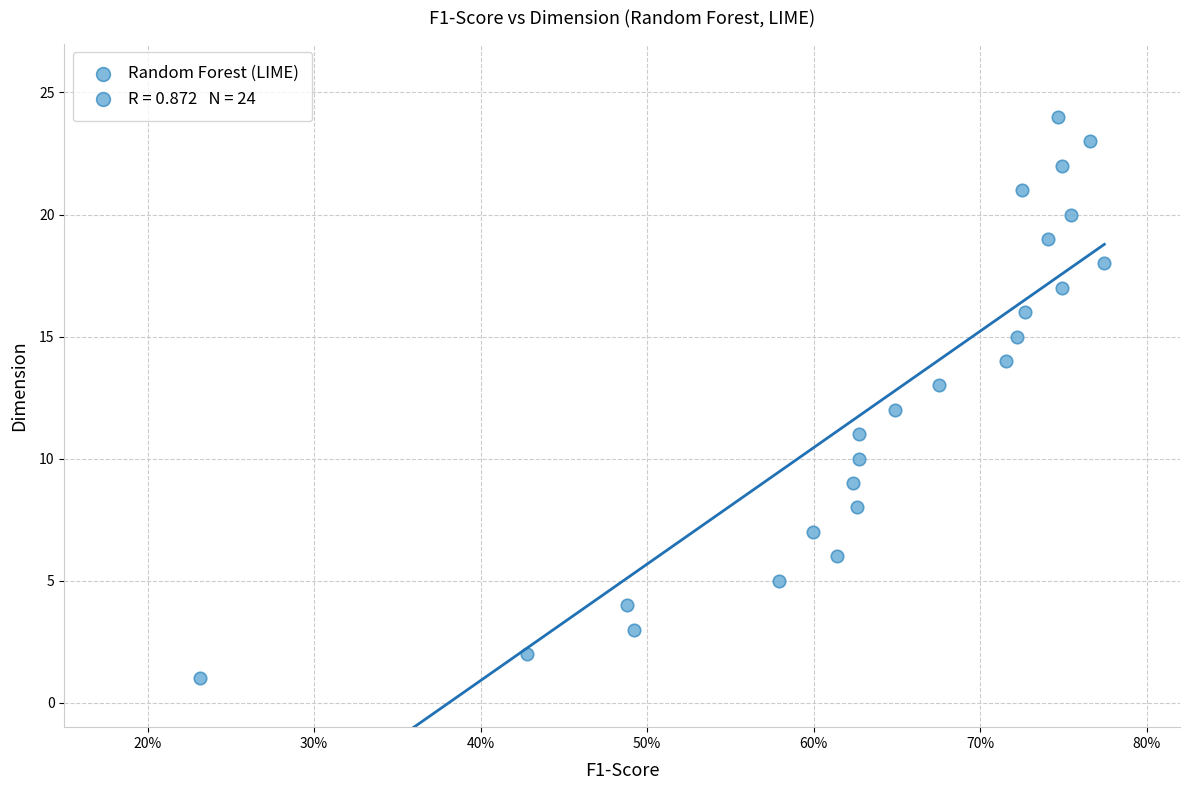

What is the range of Y values (max minus min)?

23